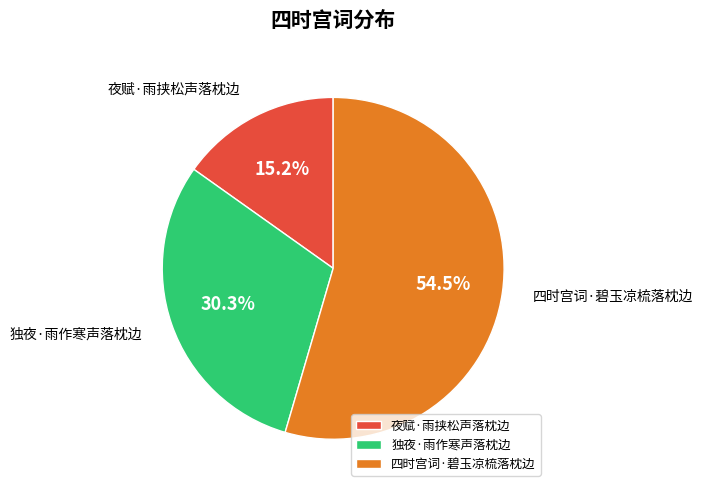

What is the largest slice in the pie chart?

四时宫词·碧玉凉梳落枕边